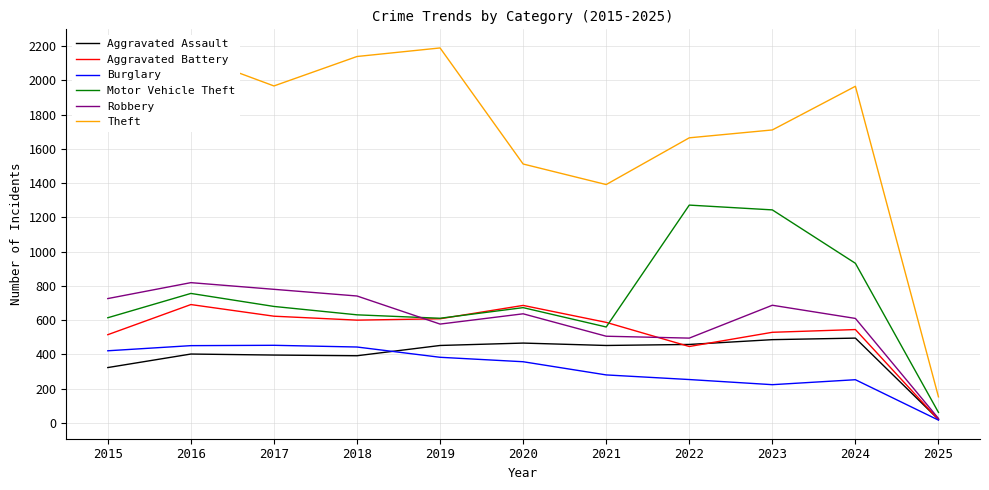

What is the highest value of the Aggravated Assault series?

495